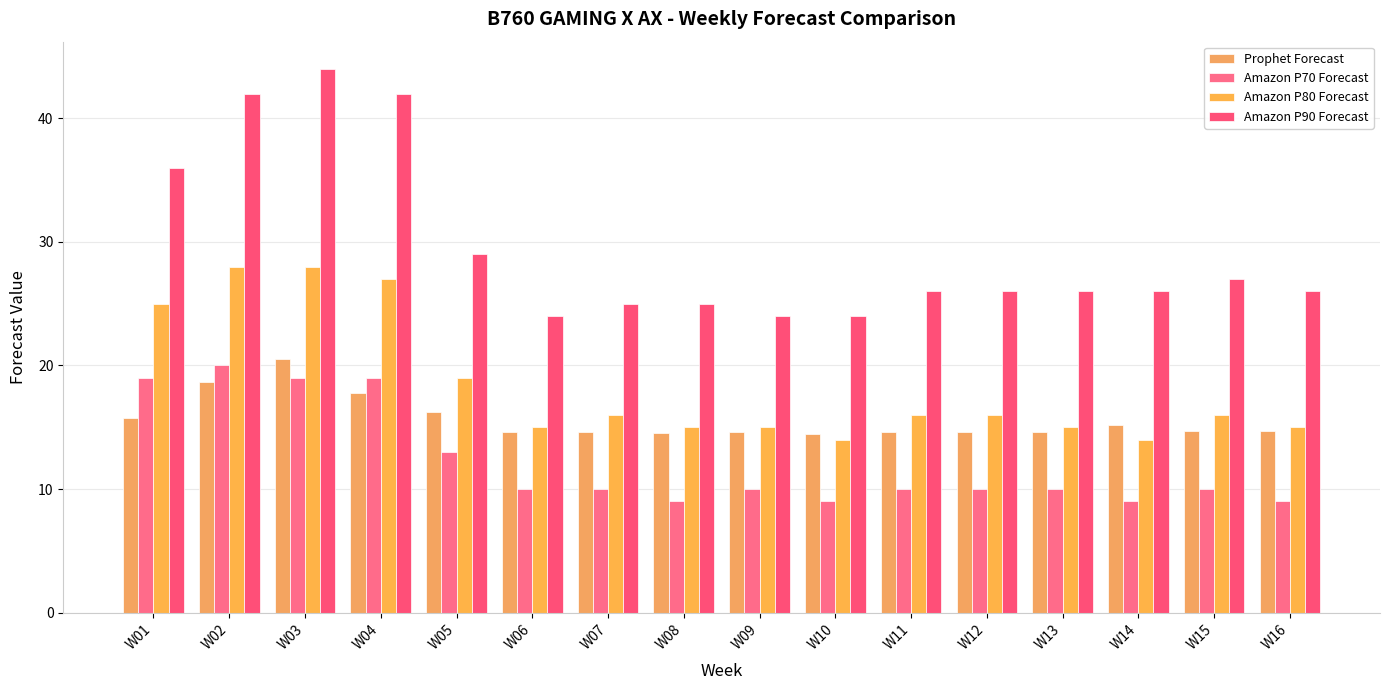

Count the number of categories in the chart.

16